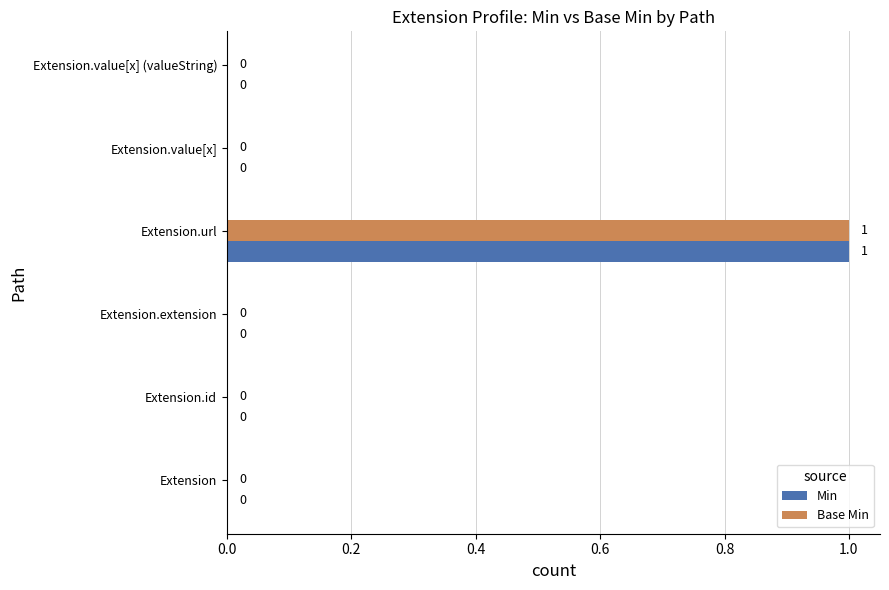

How many Min values are between 0 and 1?

6